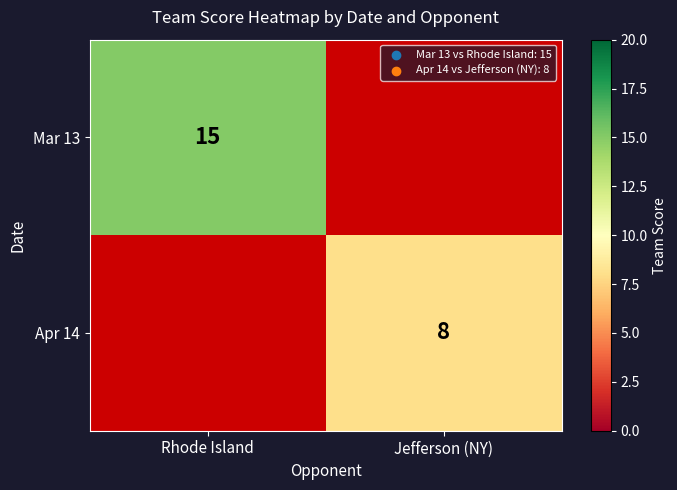

What is the smallest value displayed?

8.0